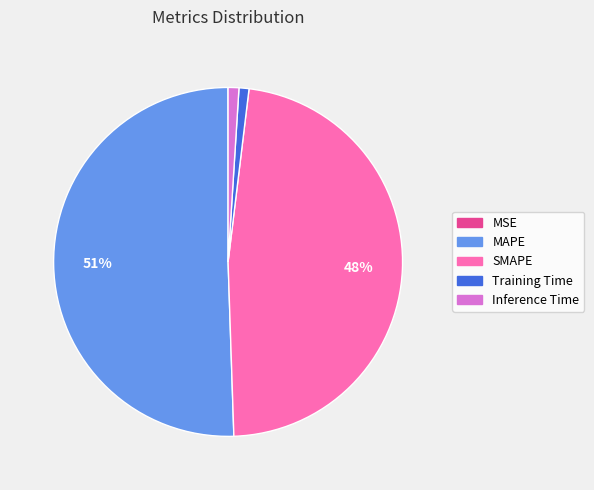

To the nearest percent, what is the difference between the MAPE and SMAPE slice percentages?

3%